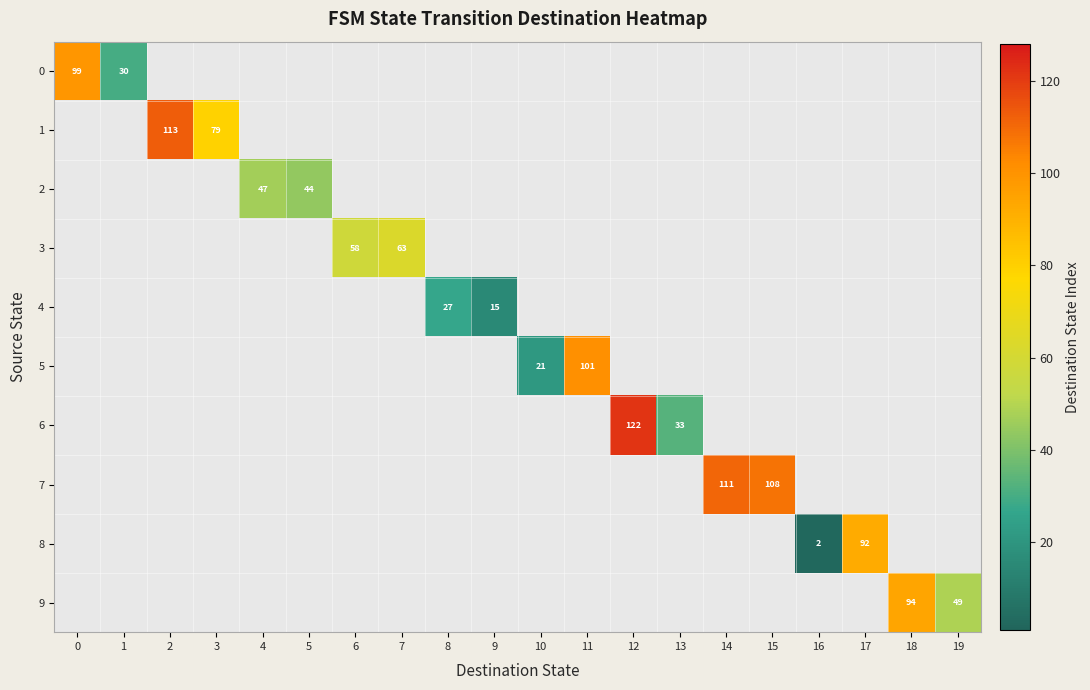

The 8 series shows 2 at 16. True or false?

True